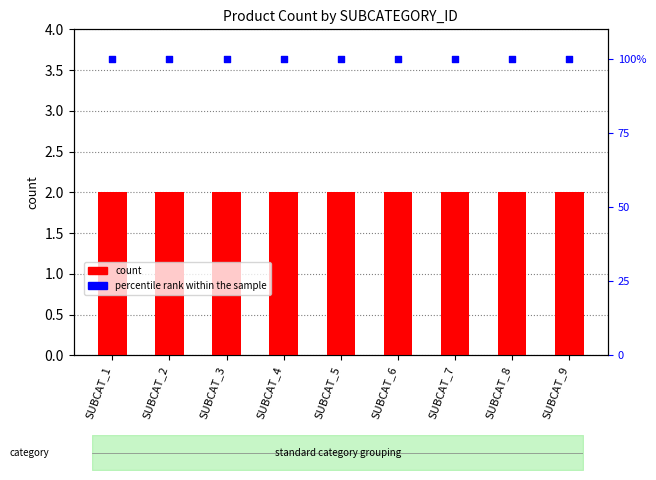

At how many categories does at least one series exceed 80?

9